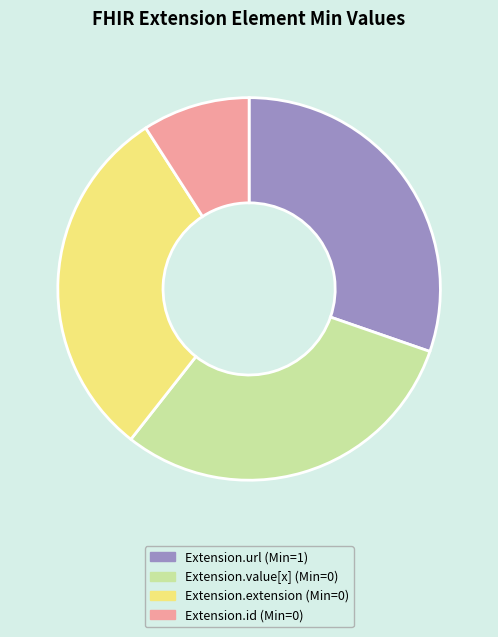

Is there a majority slice in this chart?

No